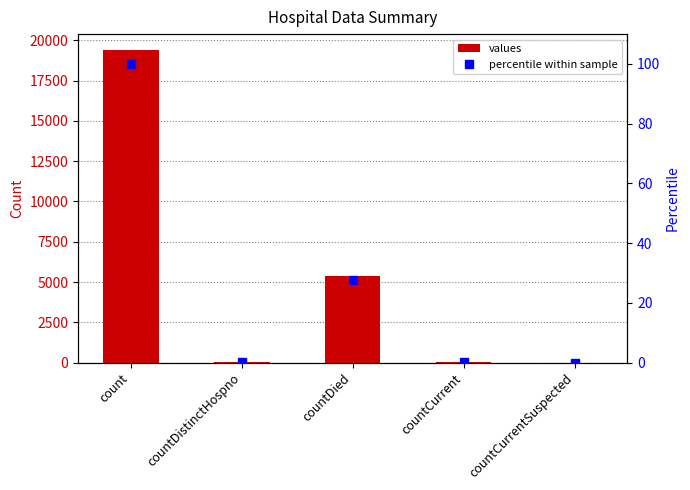

Reading left to right, extract all data points from this chart.

values: 19420.0	38.0	5357.0	60.0	0.0
percentile within sample: 100.0	0.2	27.6	0.3	0.0